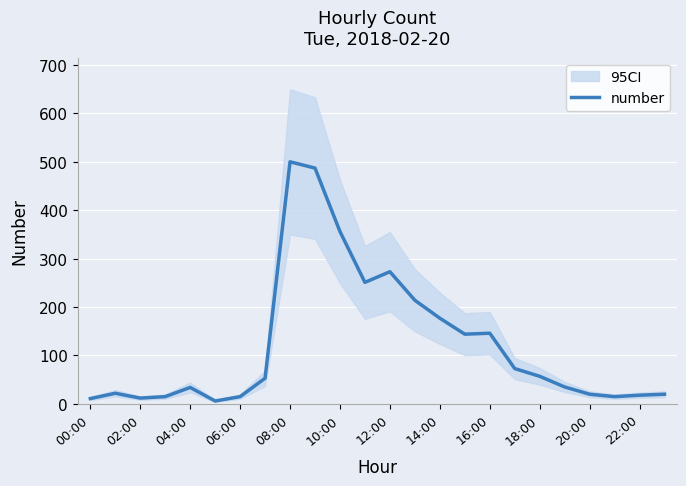

True or false: number has a value of 500 at 08:00.

True